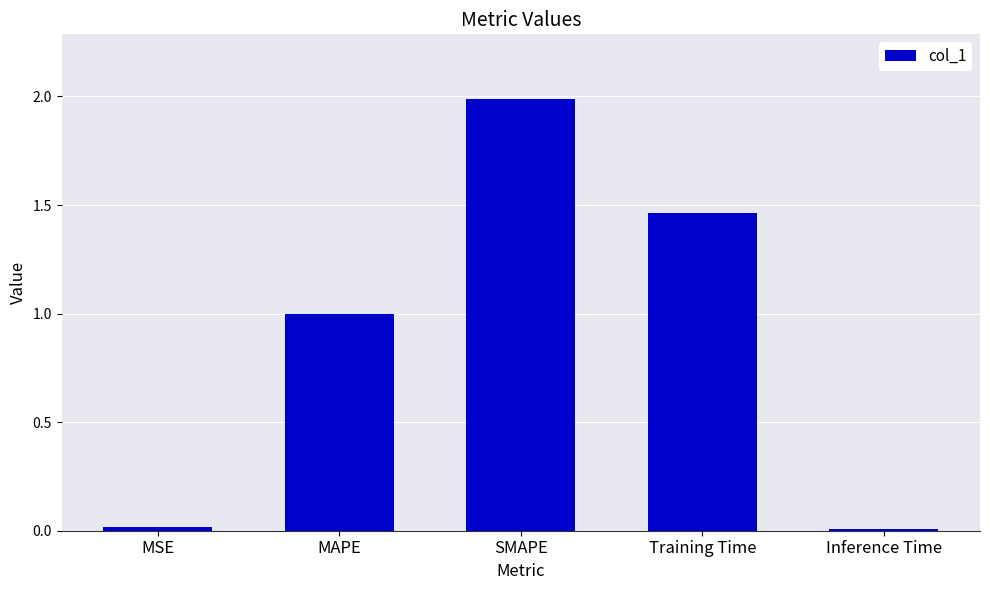

What is the greatest value displayed?

2.0